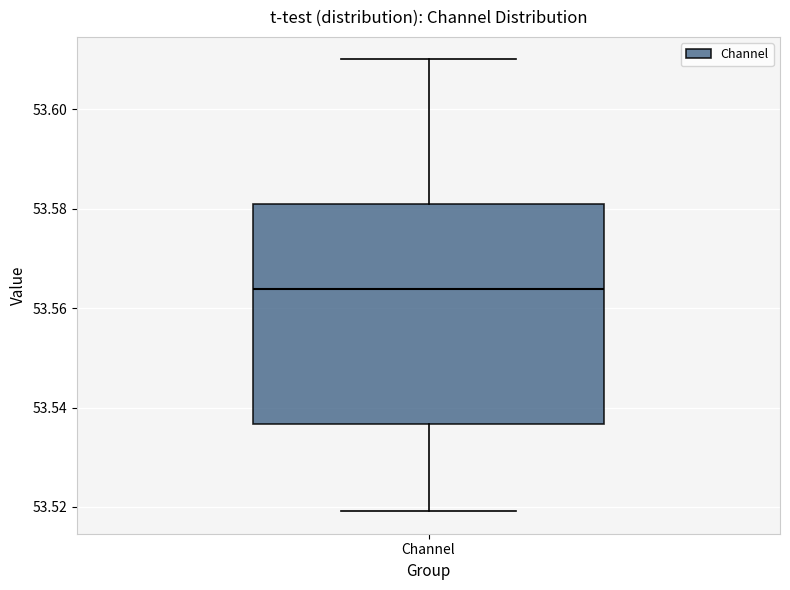

Where does the upper whisker of the box for Channel end on the y-axis? The values are not printed on the chart, so give them approximately, as read against the axis.

53.610